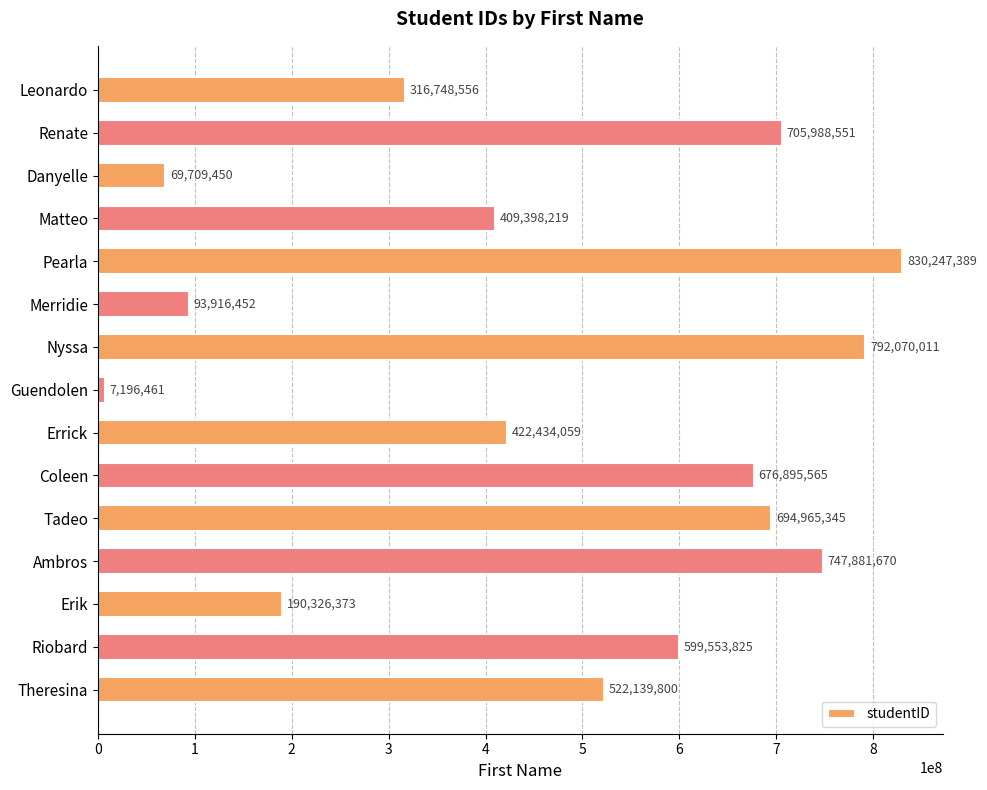

The chart shows a value of 397100081 at Tadeo. True or false?

False